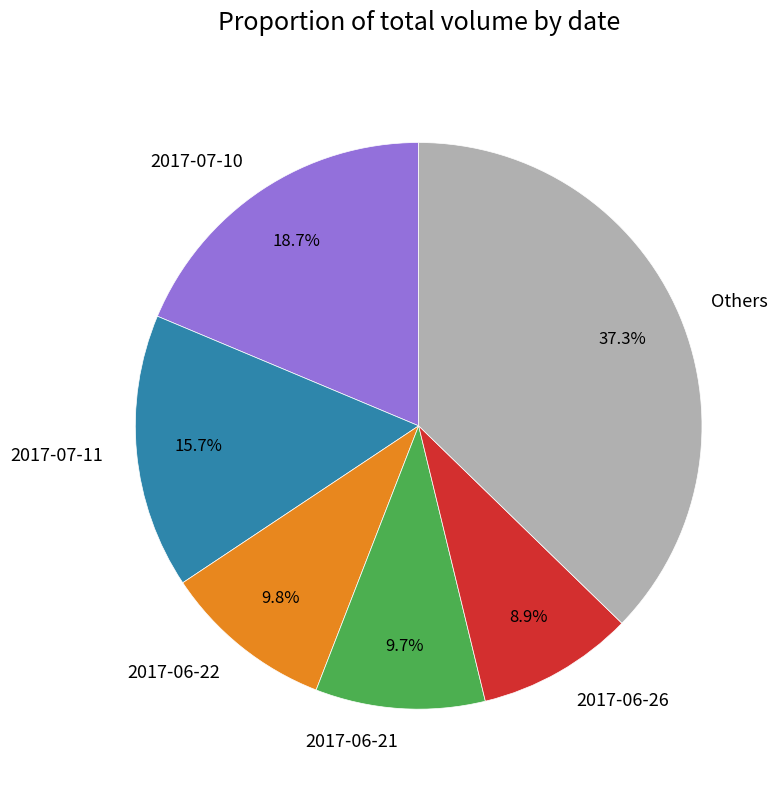

What is the ratio of the value at 2017-06-22 to the value at Others?

0.3